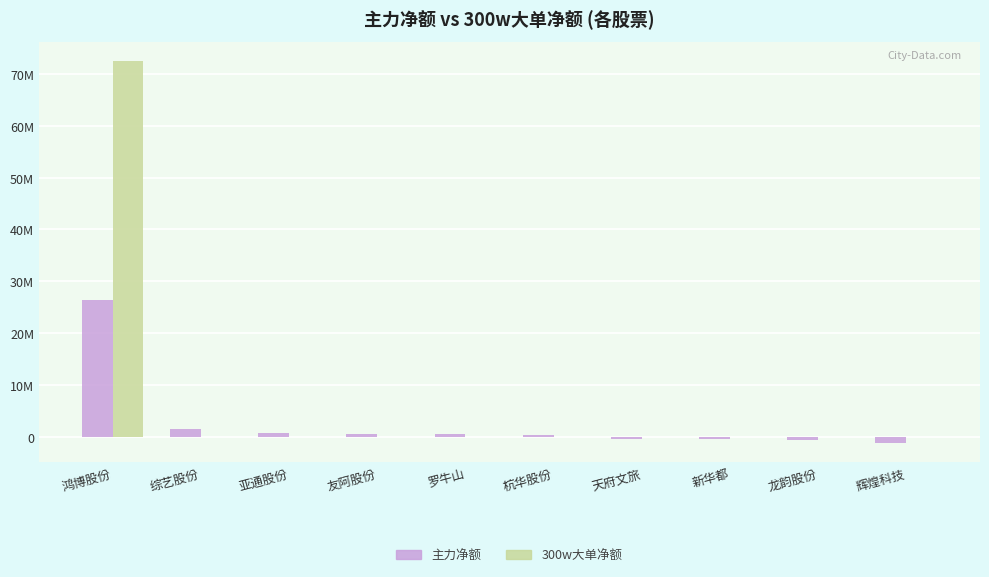

Which category has the lowest value across all series?

辉煌科技